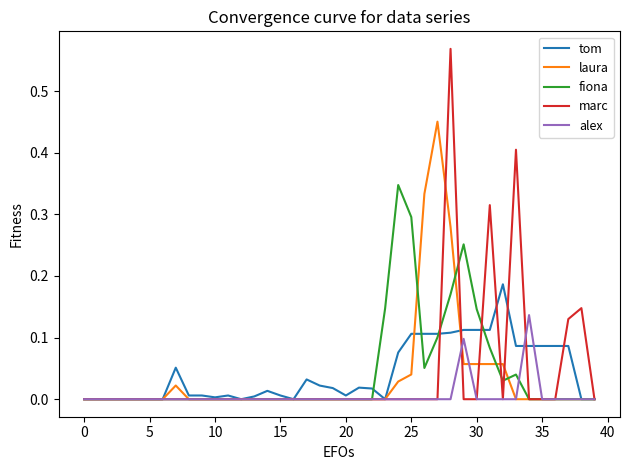

Which series has the widest spread of values?

marc